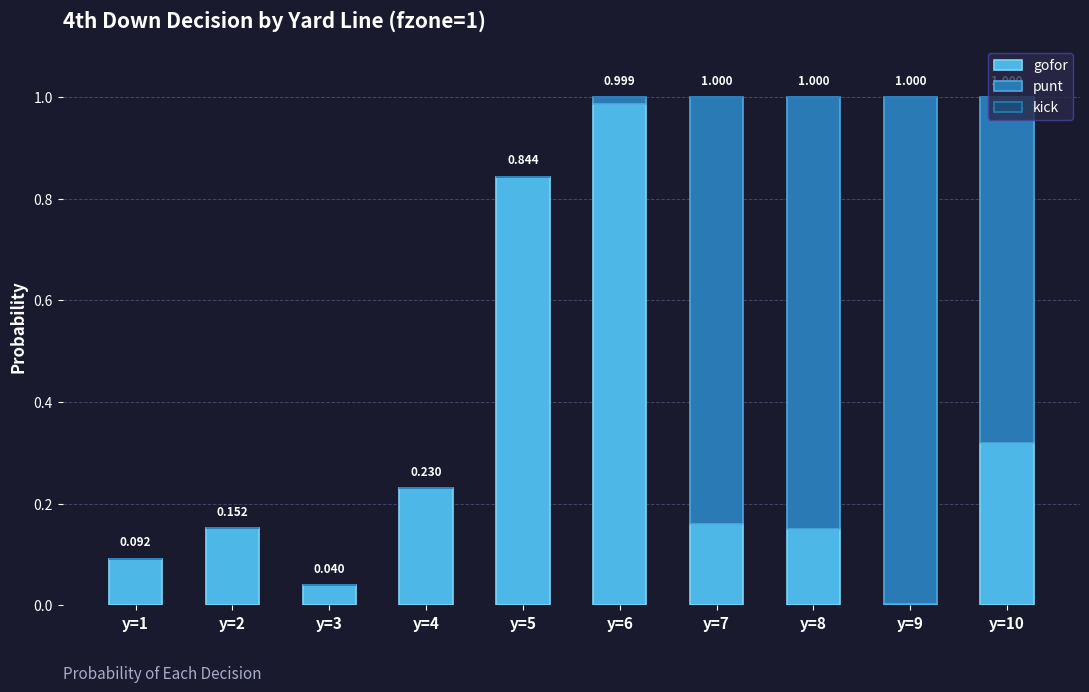

How many categories are shown in the chart?

10